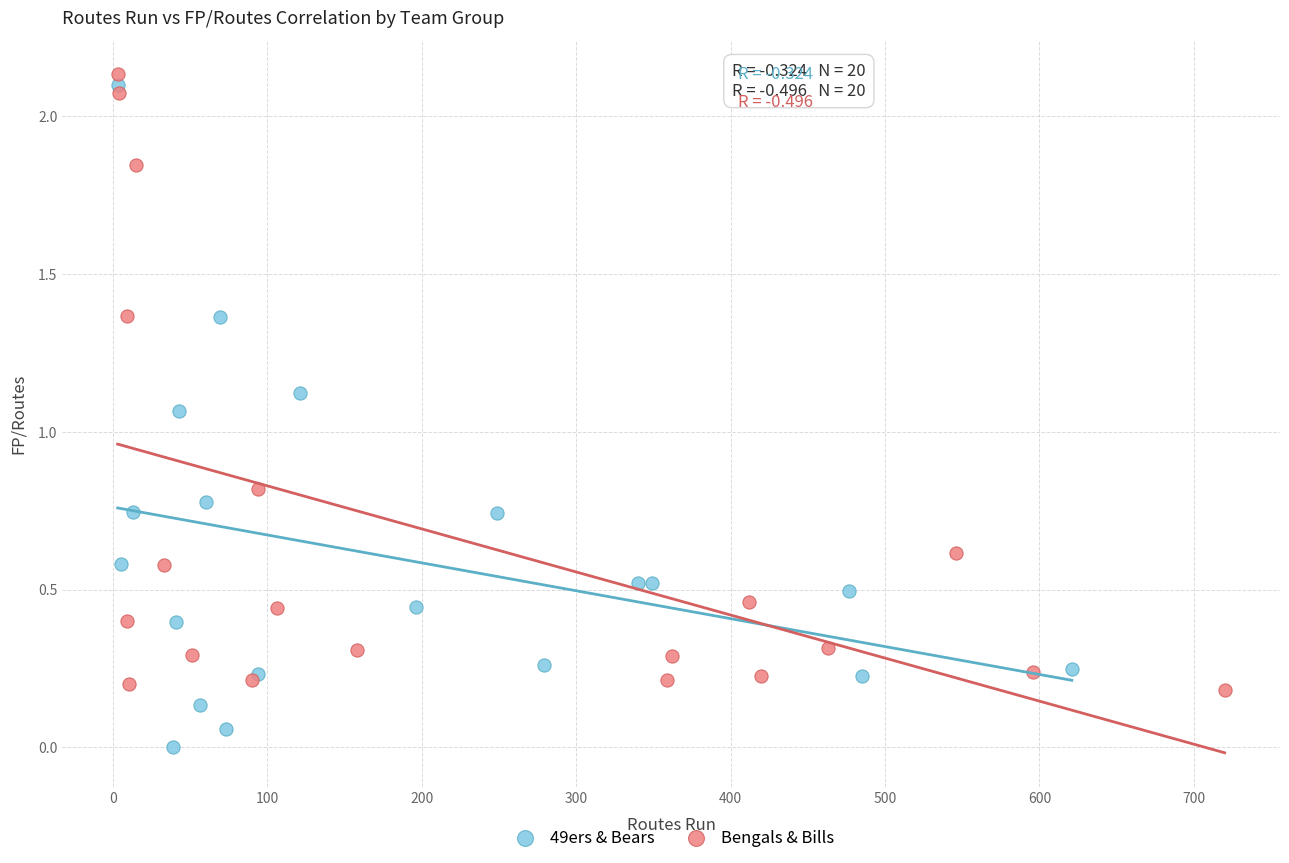

Which series reaches the maximum Y coordinate?

Bengals & Bills